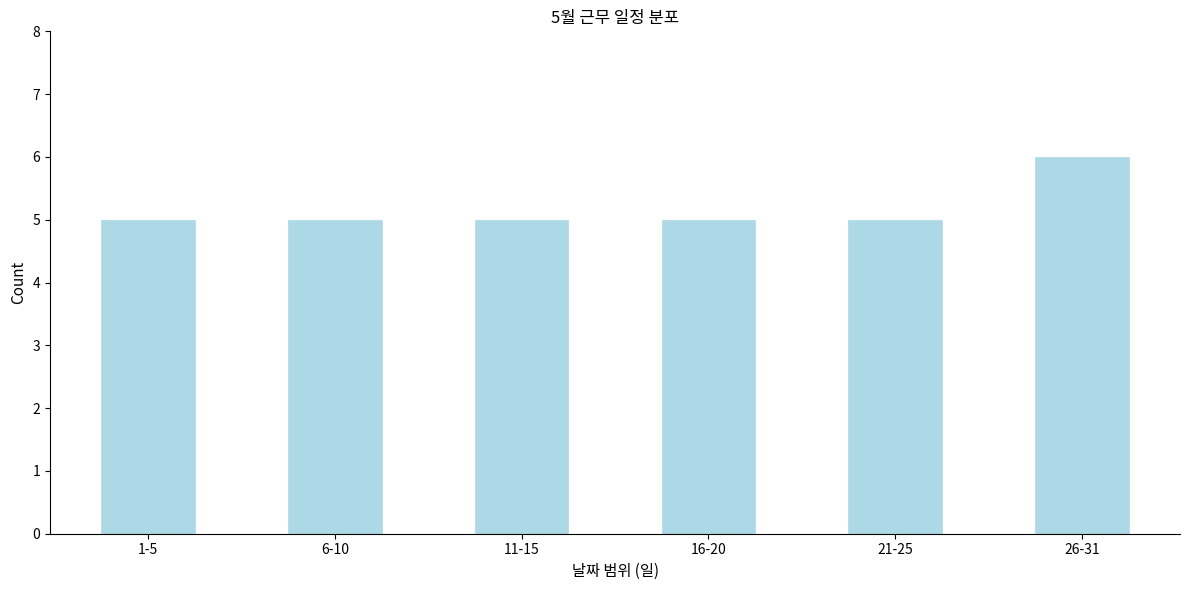

Reading left to right, transcribe all the data shown in this chart.

1-5=5	6-10=5	11-15=5	16-20=5	21-25=5	26-31=6